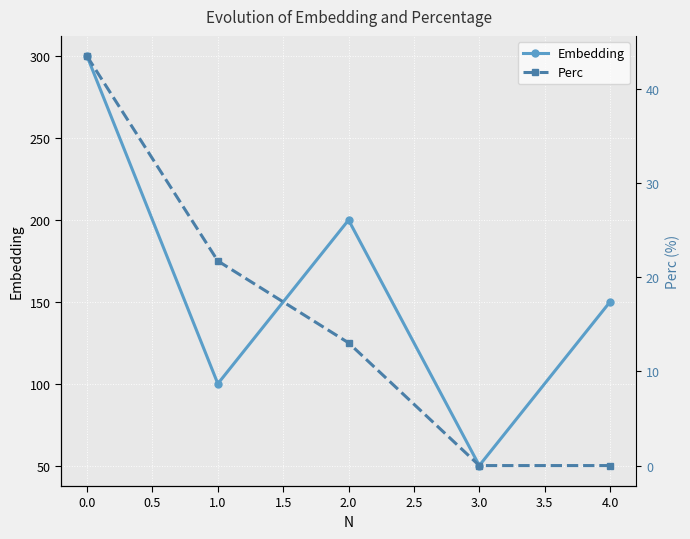

True or false: Embedding has a value of 132.1 at 0.0.

False